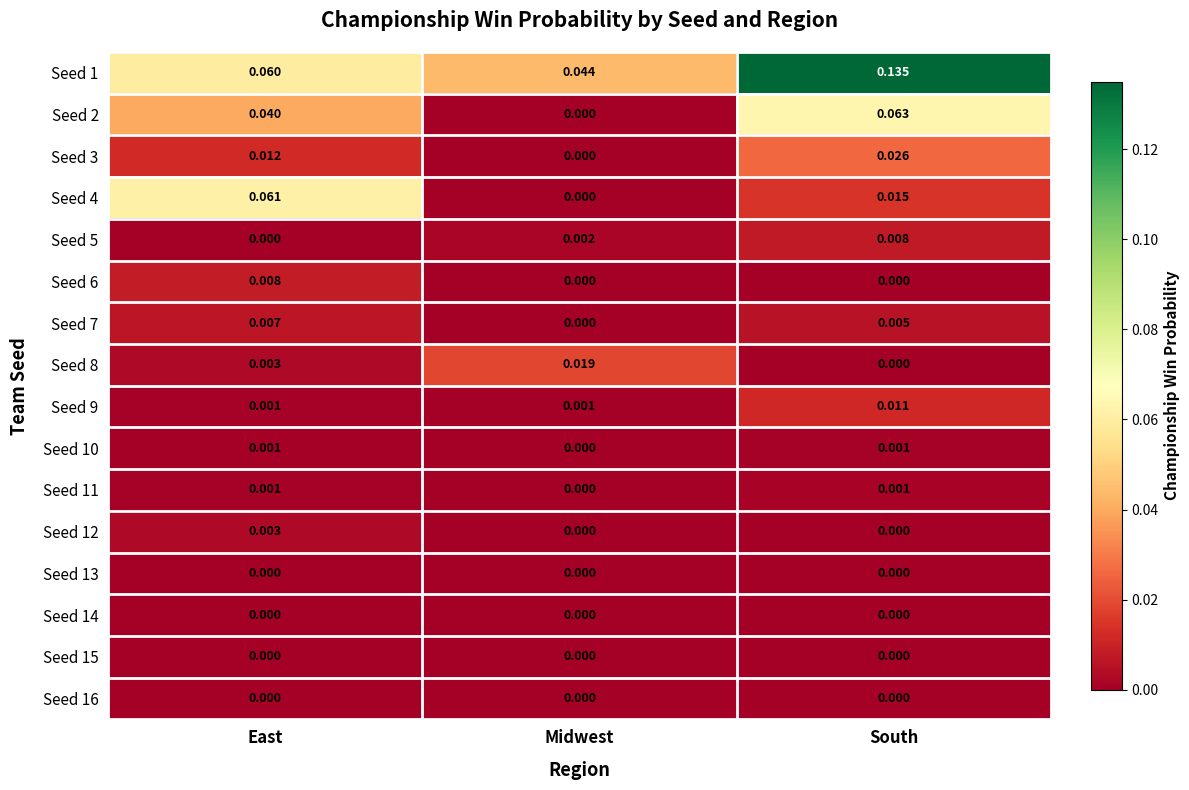

At which label does Seed 6 reach its peak?

East